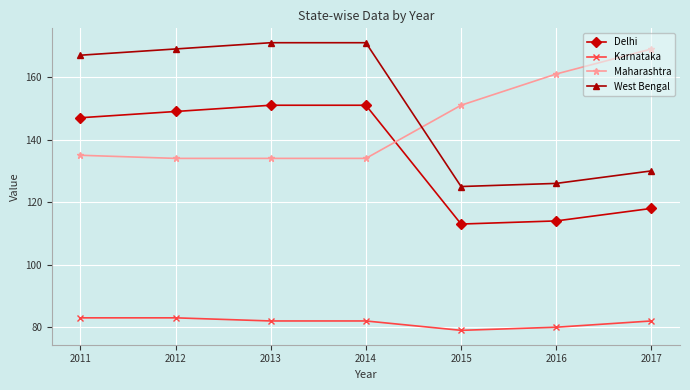

What is the highest value of the Karnataka series?

83